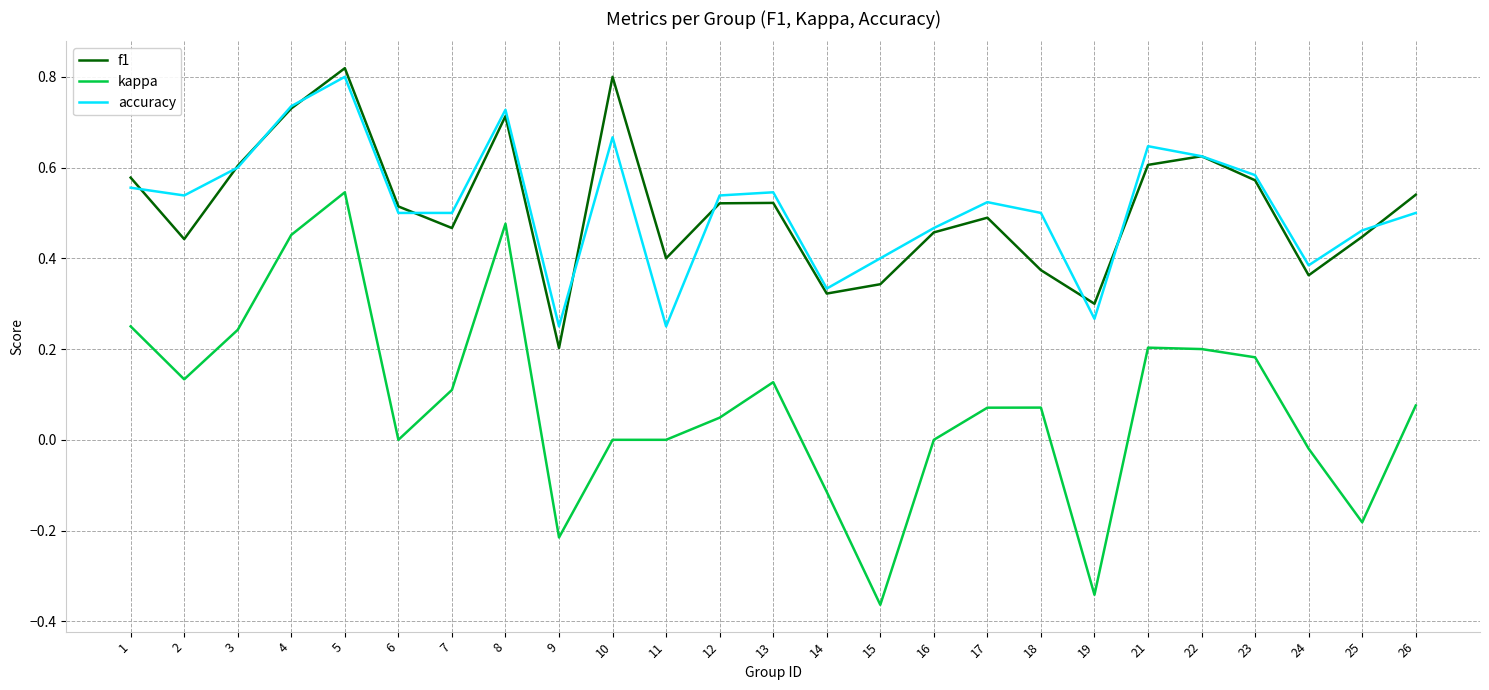

Which series has the largest range (max minus min)?

kappa